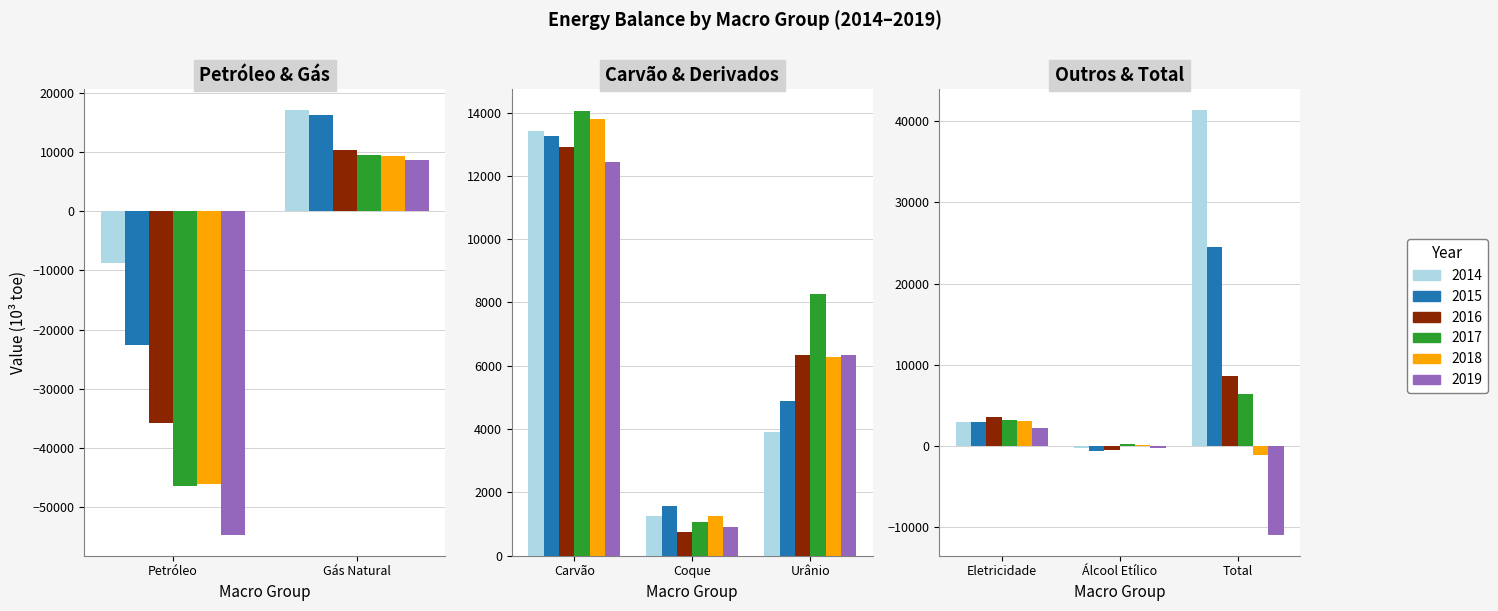

Which category has the lowest value across all series?

Petróleo